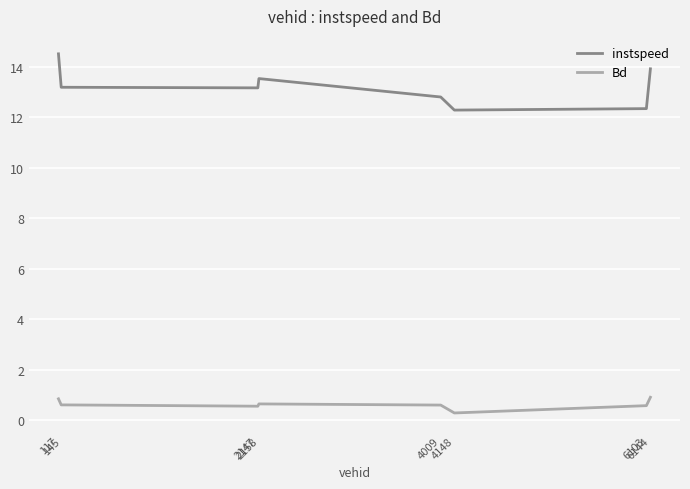

Rank the series by their average value, from highest to lowest.

instspeed, Bd